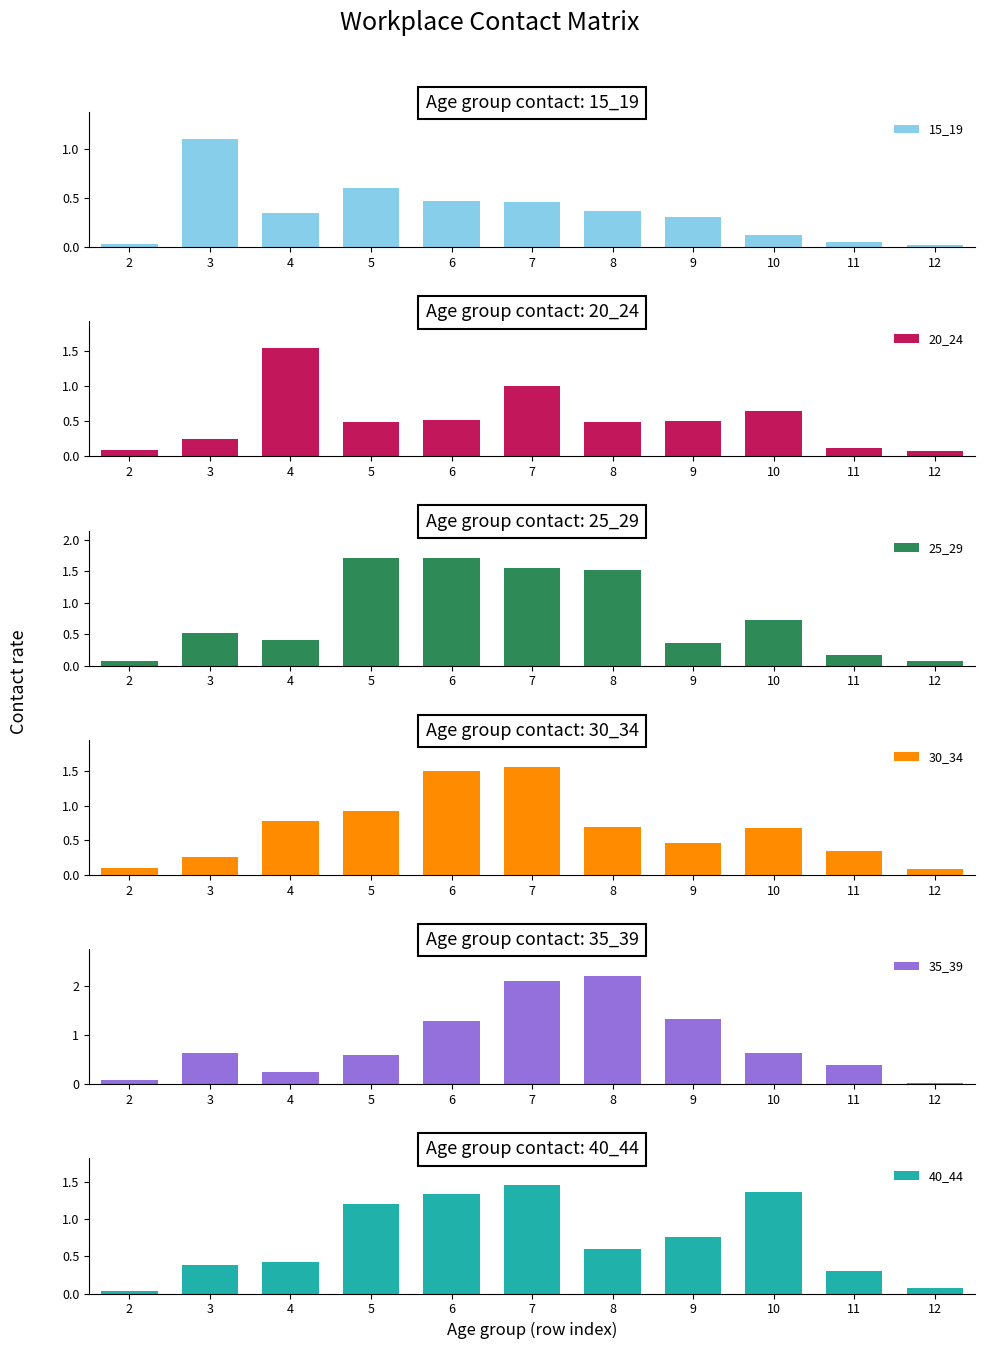

At how many categories does at least one series exceed 0?

11